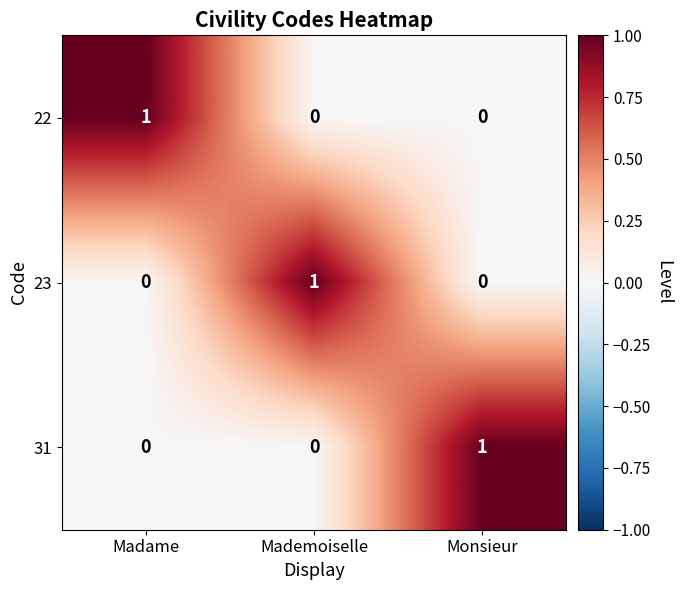

How many categories are shown in the chart?

3